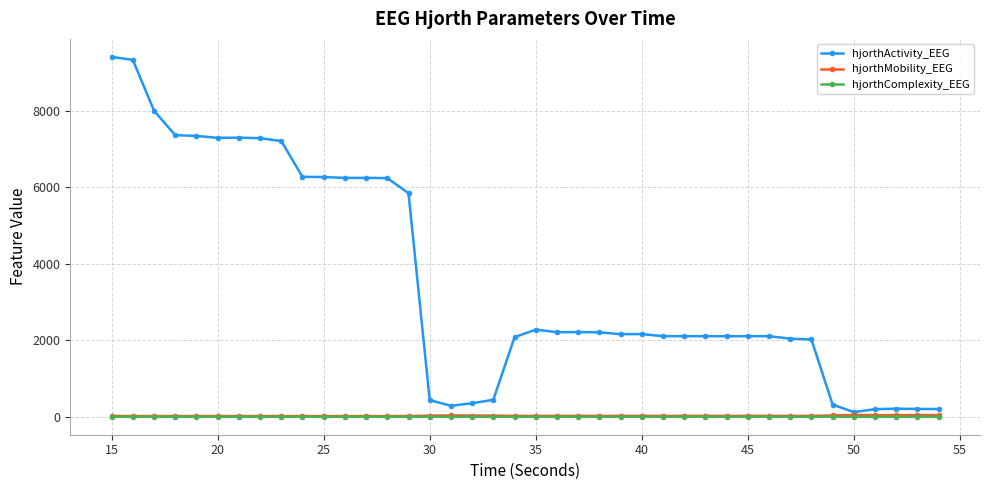

True or false: hjorthComplexity_EEG and hjorthMobility_EEG cross at least once.

False